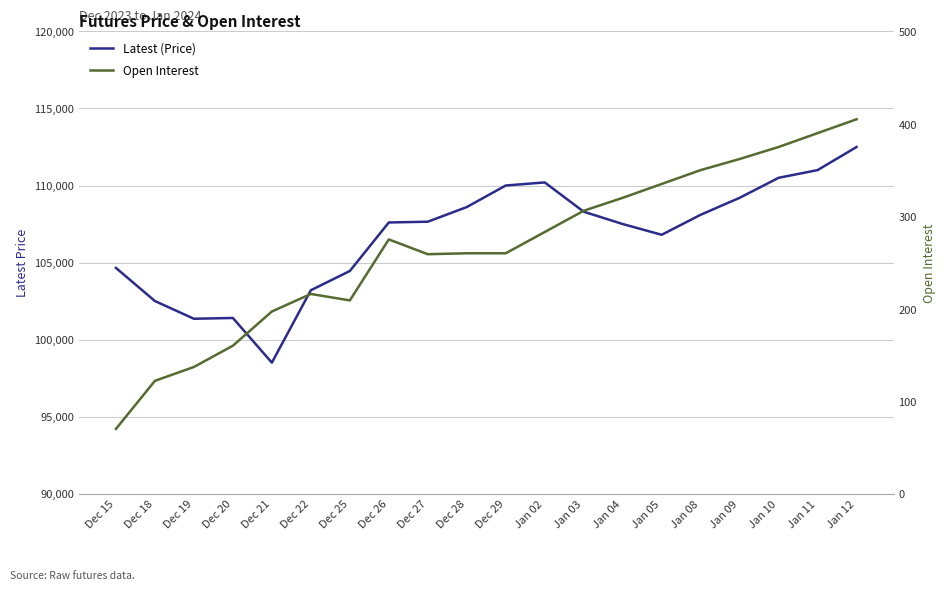

At which label does Open Interest reach its peak?

Jan 12